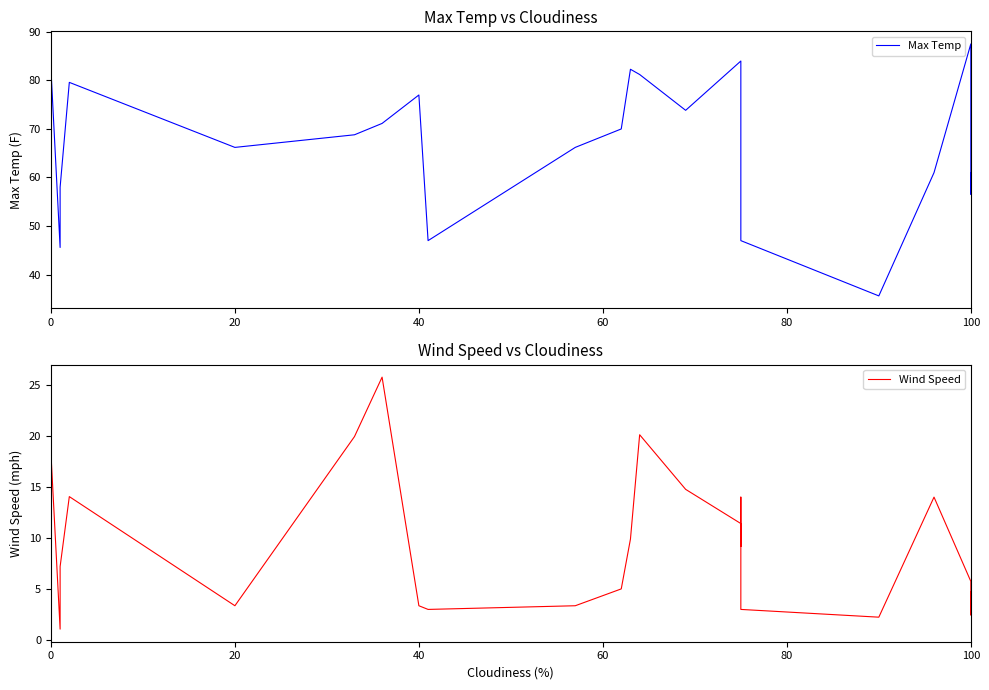

What is the value of the Max Temp point at the 12th from the left?

70.0